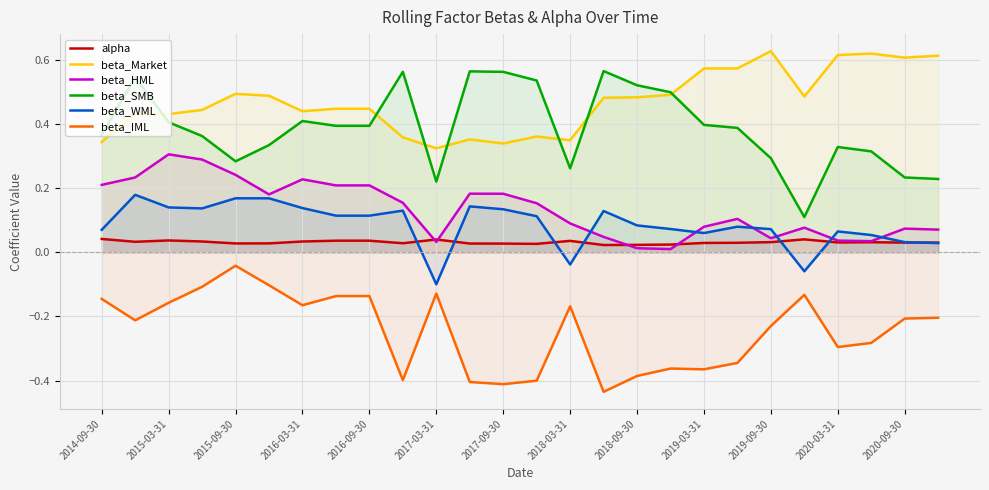

What is the difference between the second highest and second lowest values in the beta_IML series?

0.3